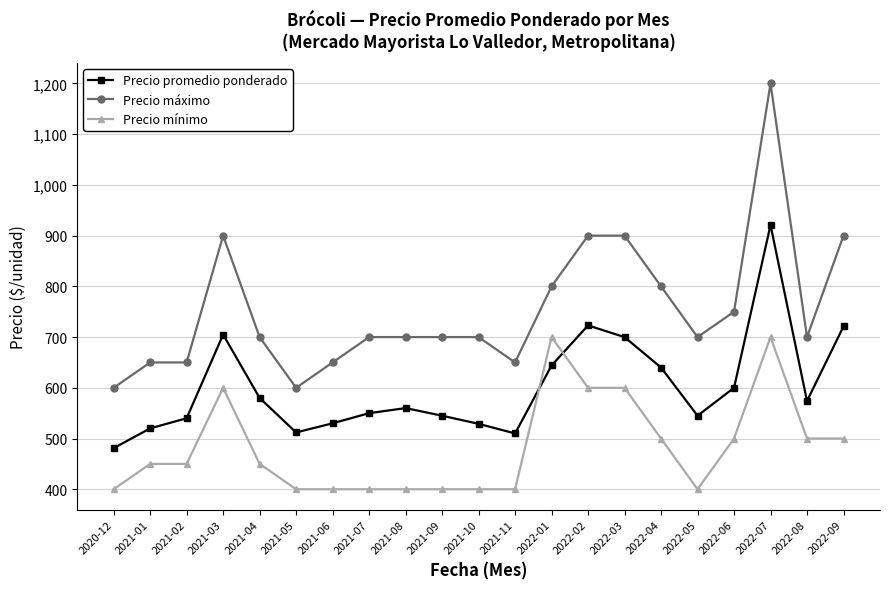

List the series in order of their peak value, lowest first.

Precio mínimo, Precio promedio ponderado, Precio máximo